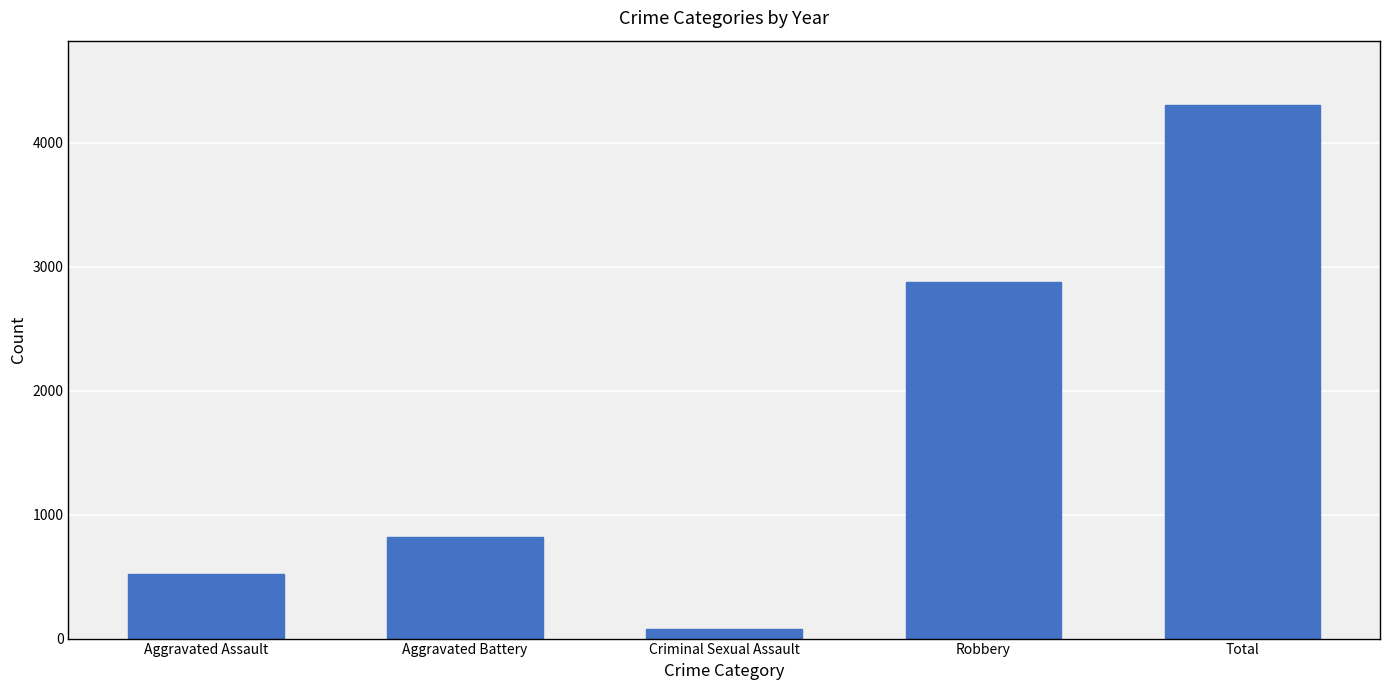

How many distinct data groups are displayed?

1